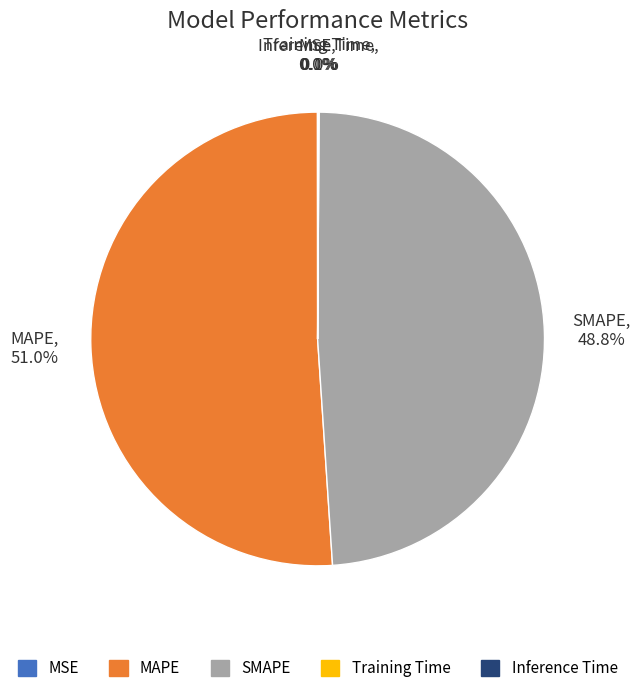

Which slice is the largest?

MAPE